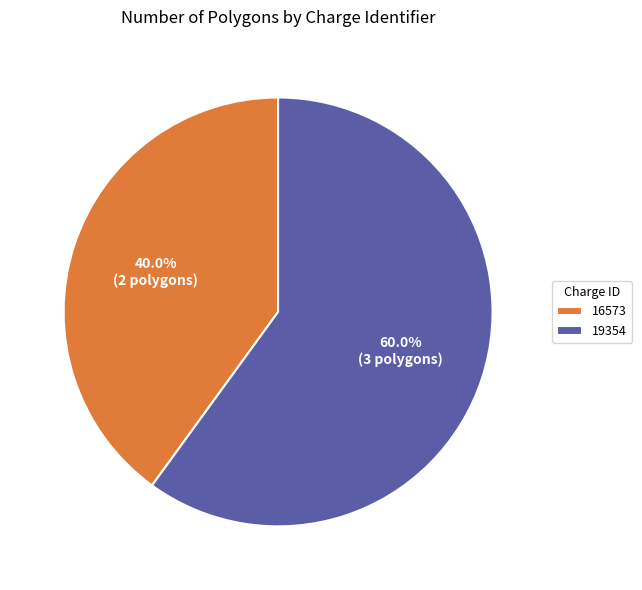

Which has a higher value, 19354 or 16573?

19354